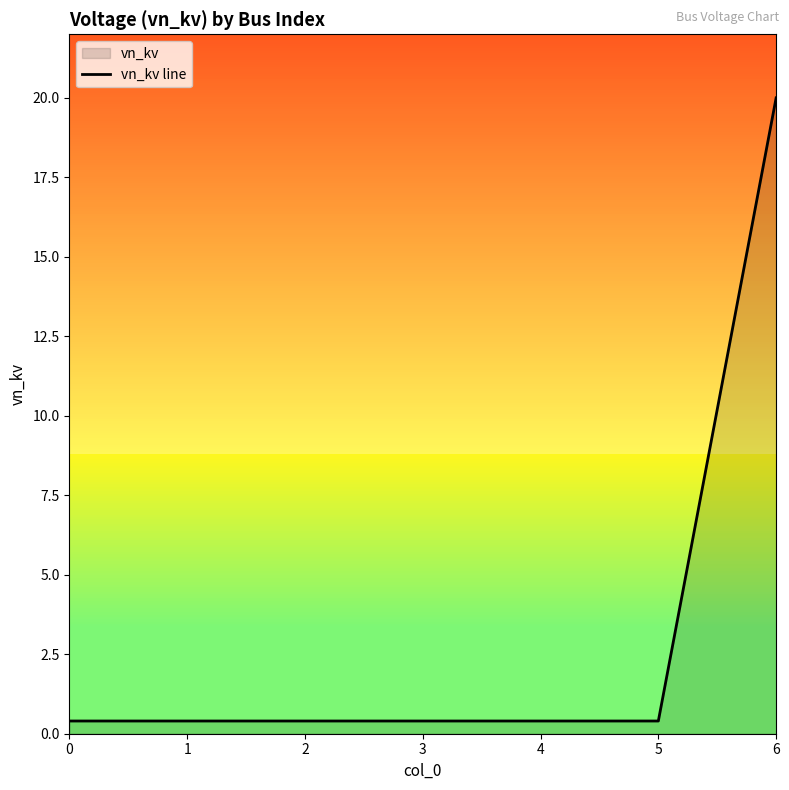

Reading left to right, extract all data points from this chart.

0=0.4	1=0.4	2=0.4	3=0.4	4=0.4	5=0.4	6=20.0